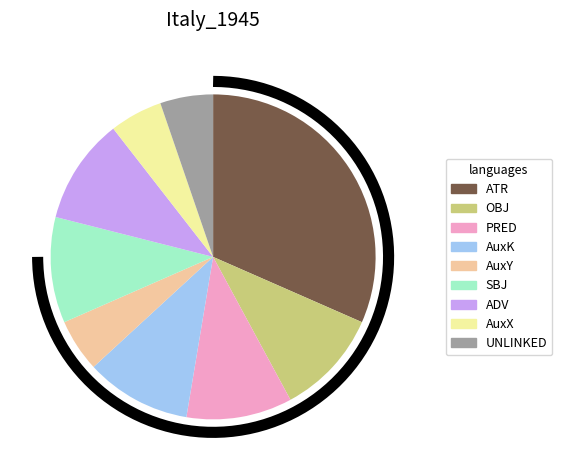

Does ATR represent more than half of the total?

No